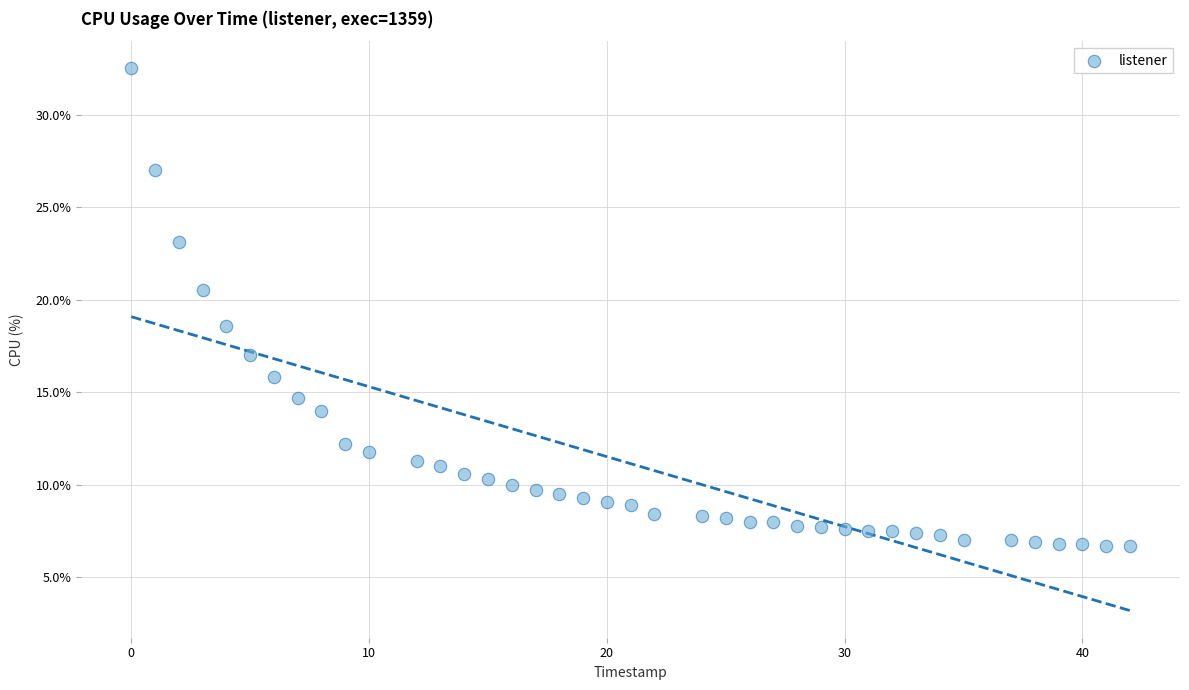

What Y value in the scatter plot is closest to 19?

18.6